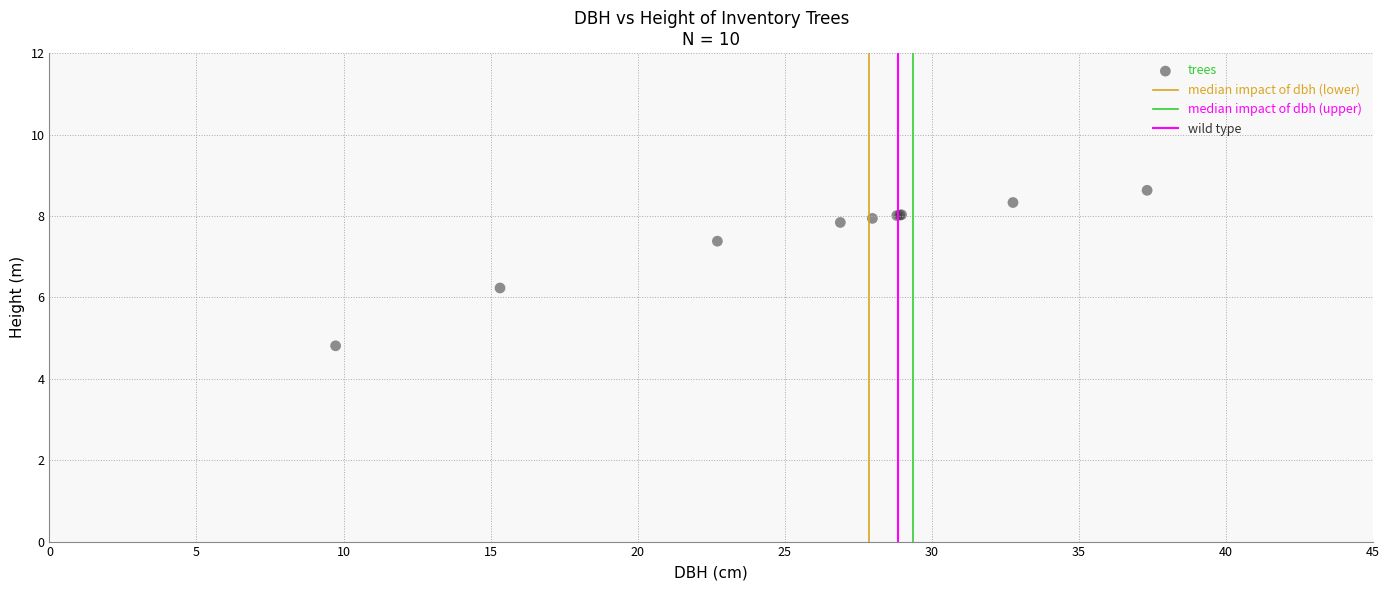

What Y value in the scatter plot is closest to 6?

6.2